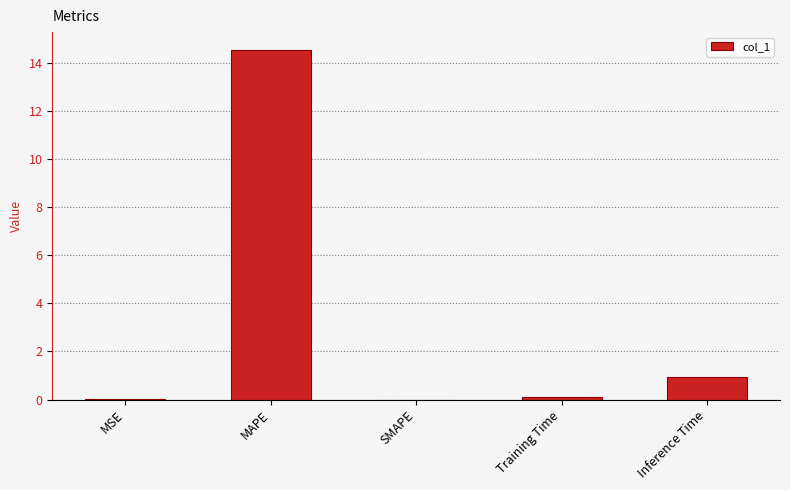

What is the sum of the values at SMAPE and MAPE?

14.6